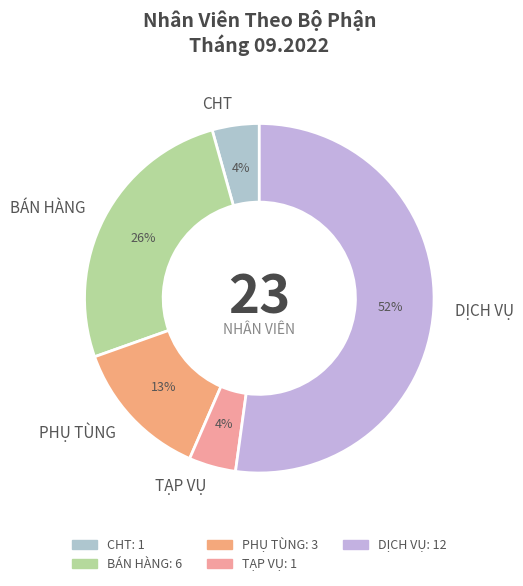

How many slices are in this pie chart?

5